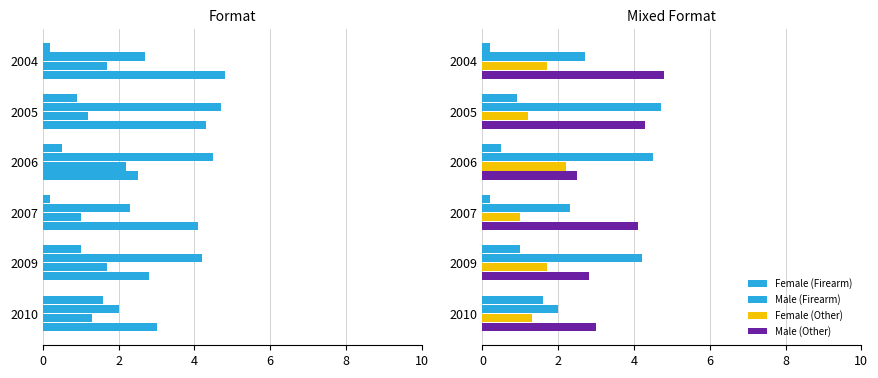

What is the difference between the second highest and minimum values in the Male (Firearm) series?

2.5